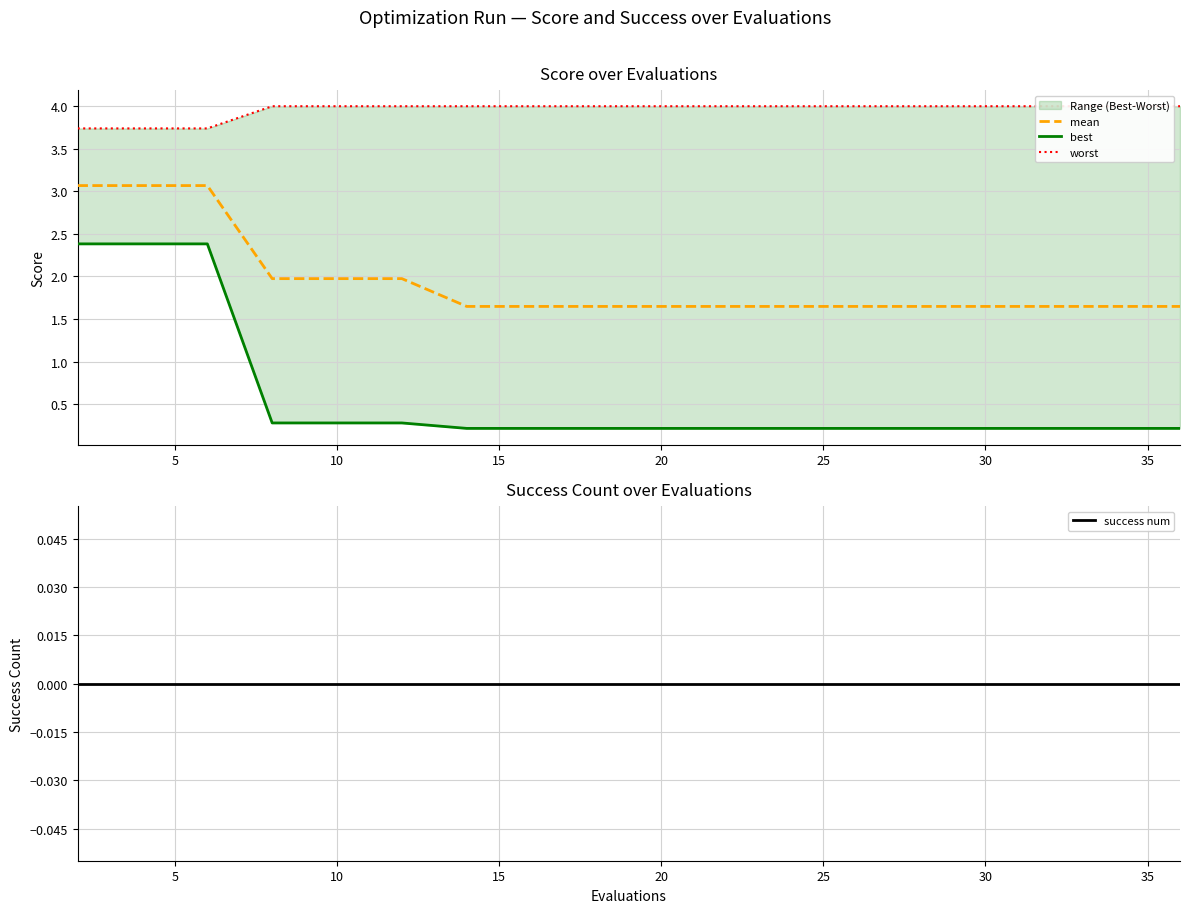

How many lines are shown in the chart?

4